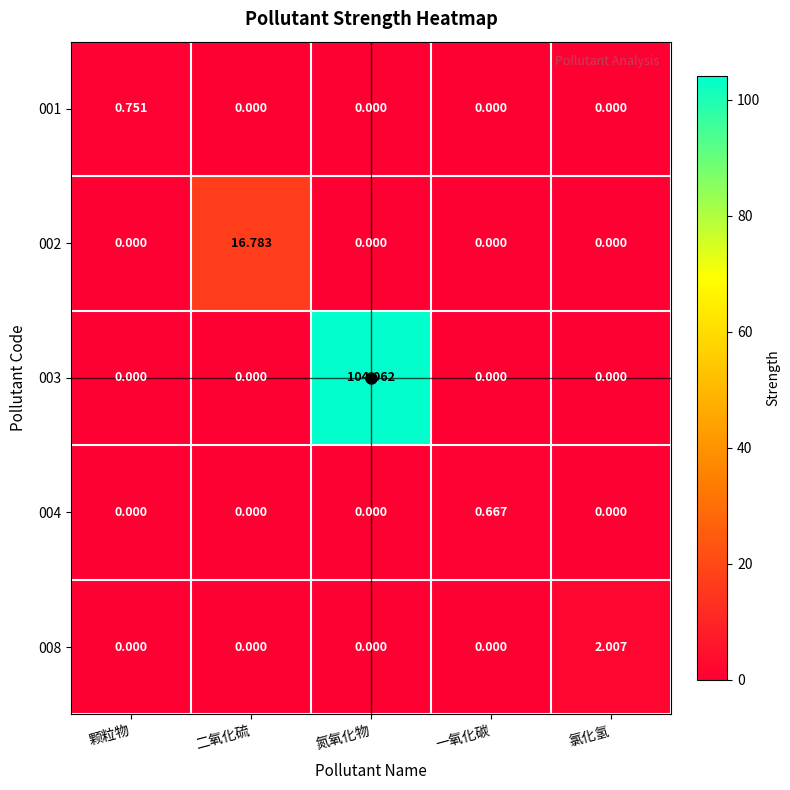

Which label corresponds to the largest value in the chart?

氮氧化物